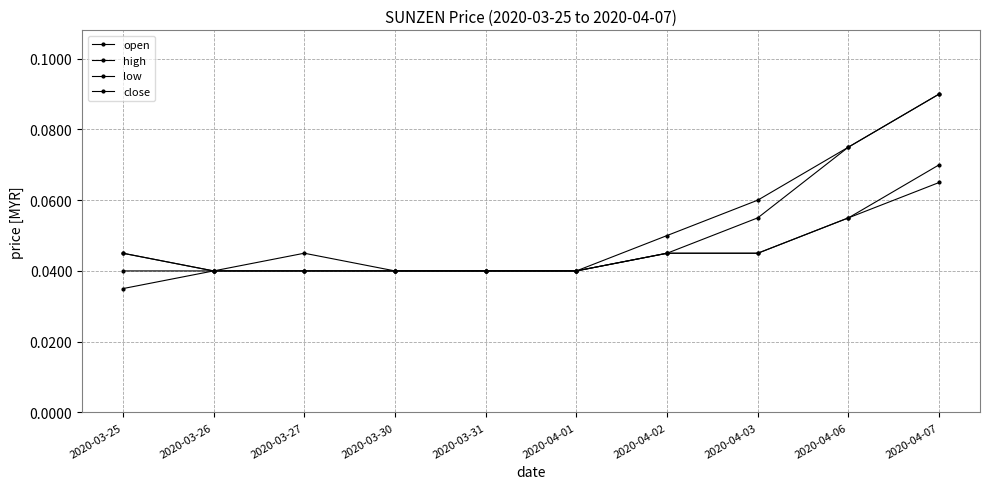

How many lines are shown in the chart?

4